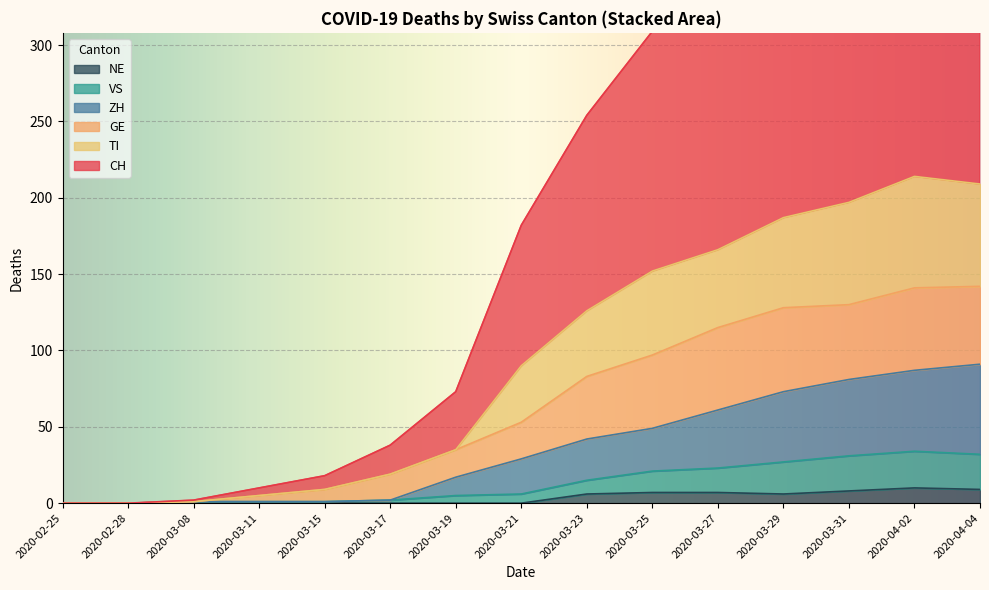

The ZH series shows 29 at 2020-03-21. True or false?

True